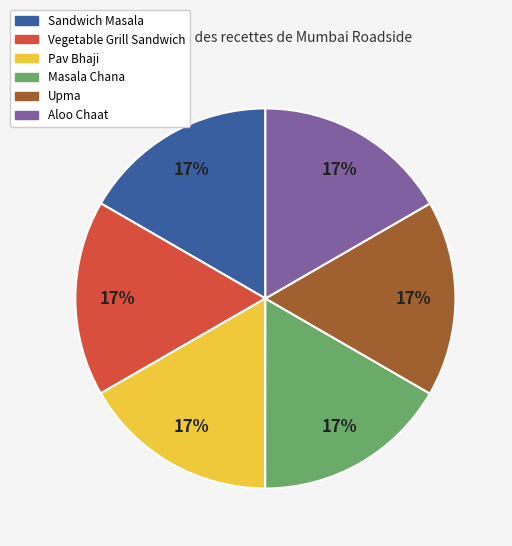

To the nearest percent, what is the average slice percentage?

17%